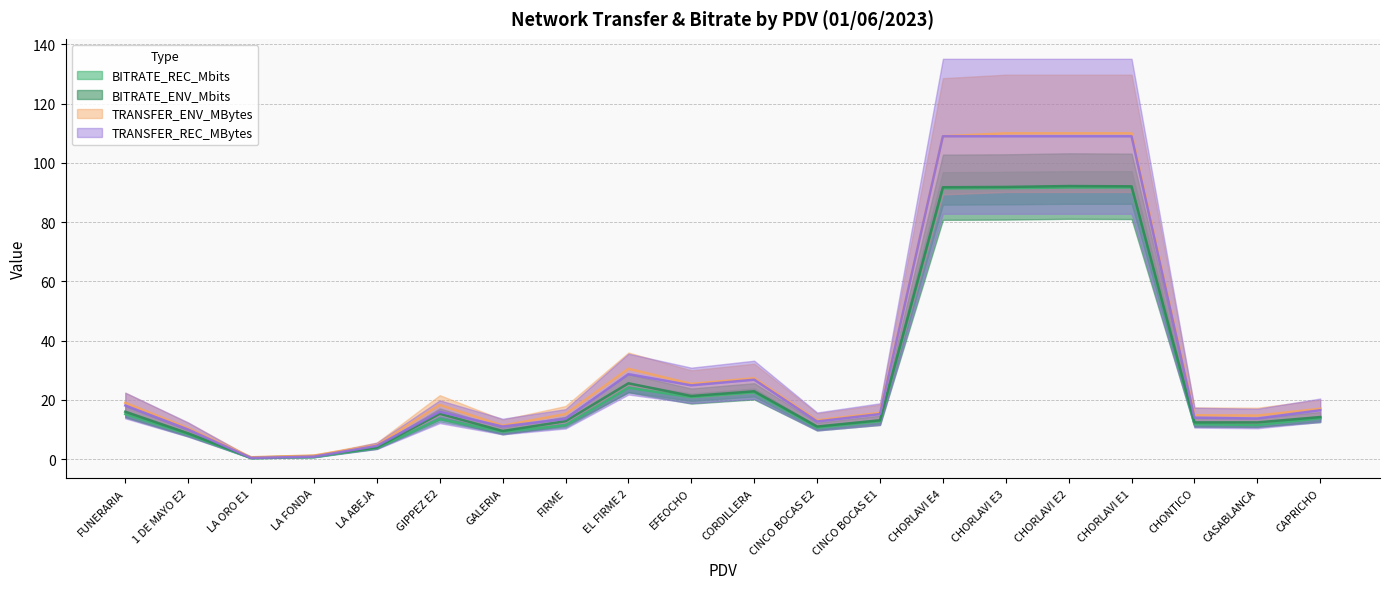

What is the difference between the second highest and minimum values in the BITRATE_REC_Mbits series?

91.4